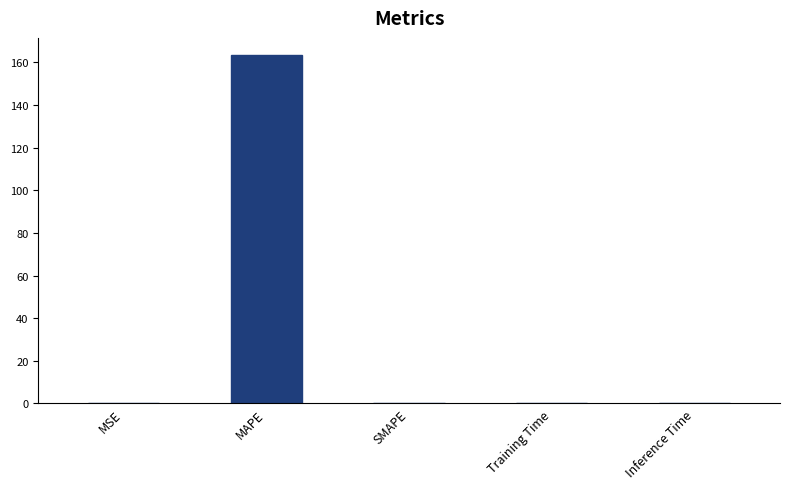

What is the sum of all values?

163.3